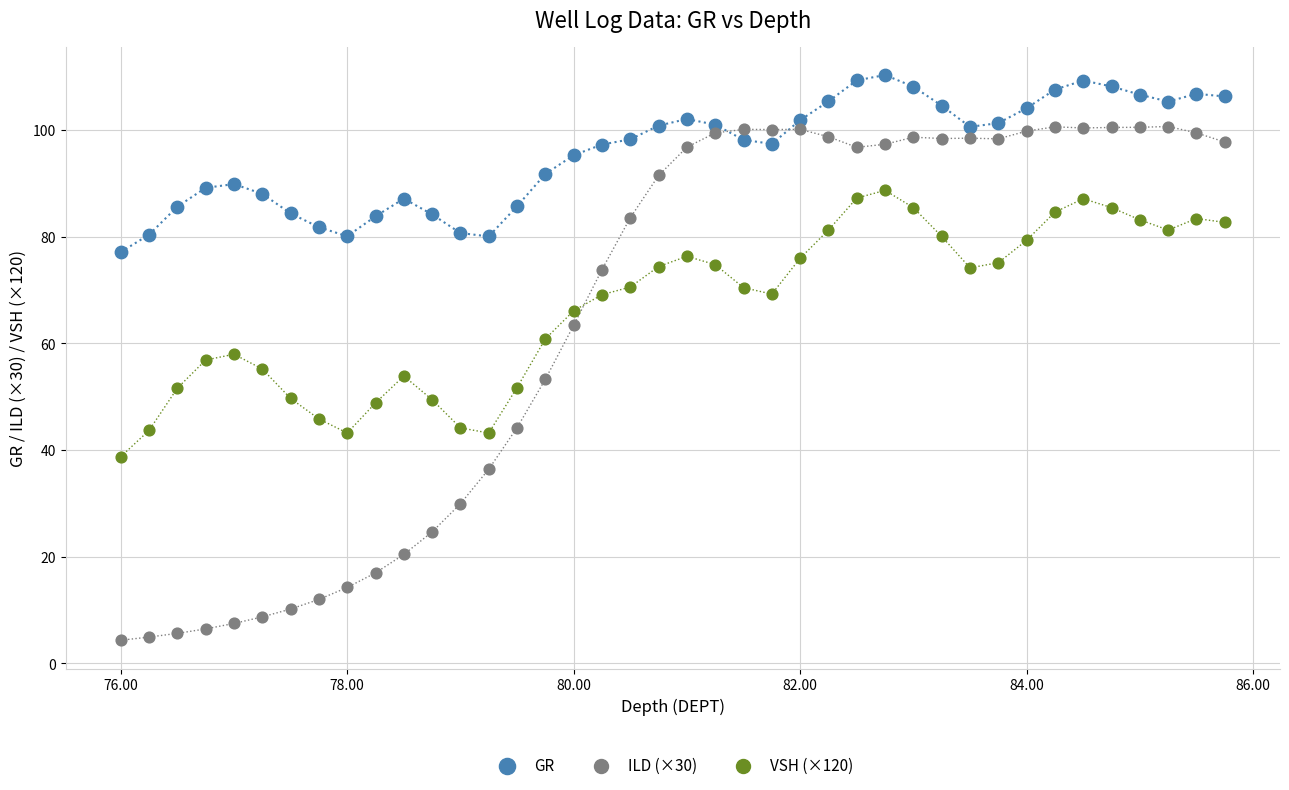

Across all data points, what is the range of X values (max minus min)?

9.8